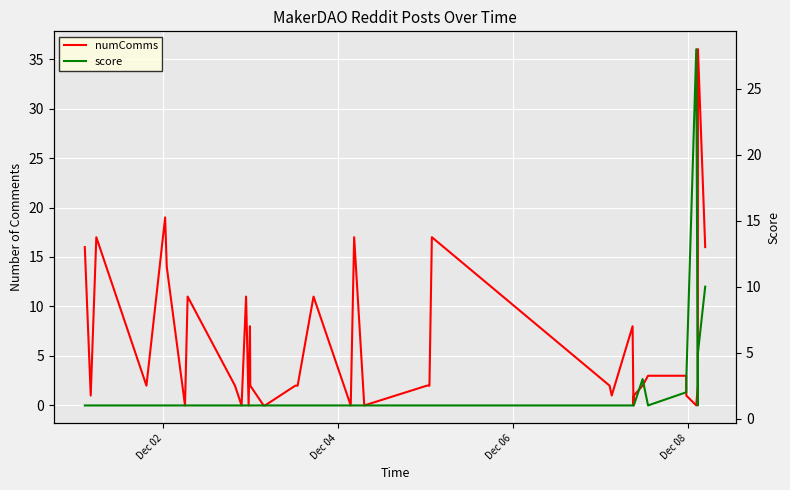

Reading left to right, what are all the values shown in this chart?

numComms: 16	1	17	2	19	14	0	11	2	0	11	0	8	2	0	0	2	2	11	0	17	0	2	2	2	17	2	1	8	0	1	2	3	3	1	0	2	36	16
score: 1	1	1	1	1	1	1	1	1	1	1	1	1	1	1	1	1	1	1	1	1	1	1	1	1	1	1	1	1	1	1	3	1	2	3	28	1	5	10